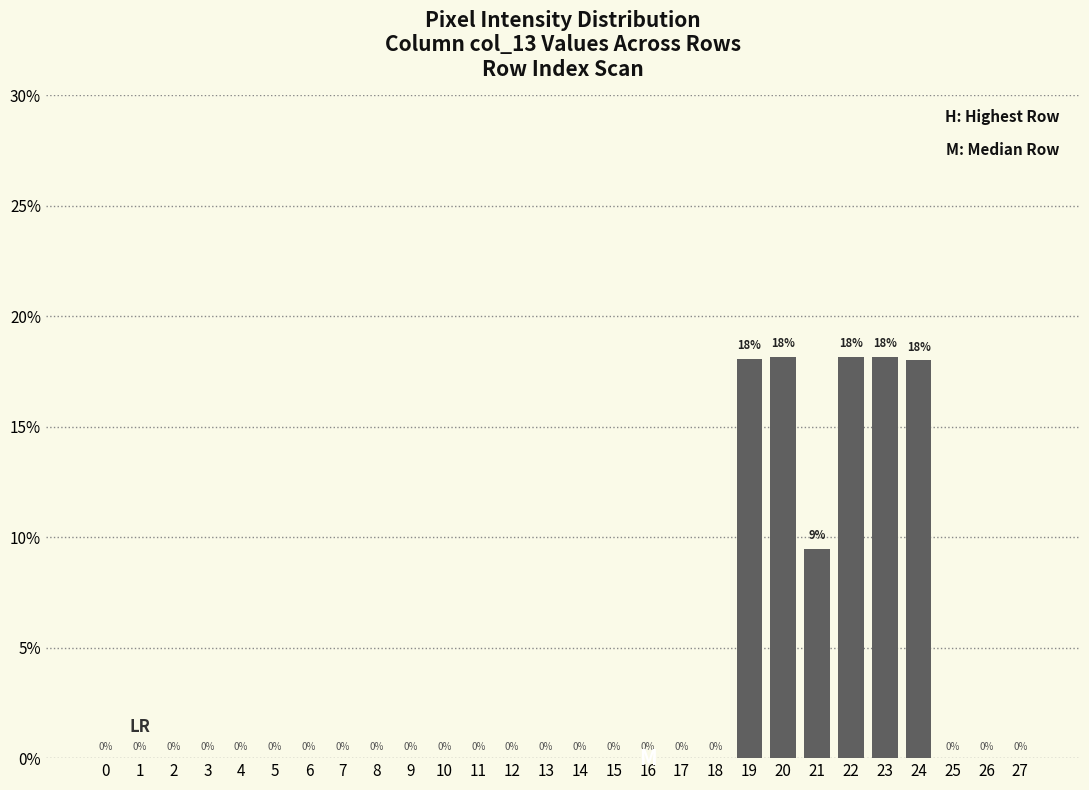

Is it true that the value at 27 is 0.0?

True